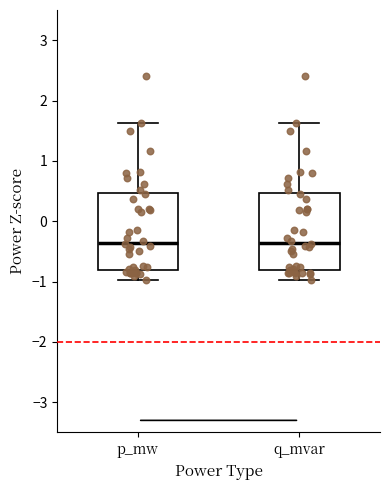

Where does the median line of the box for q_mvar sit on the y-axis? The values are not printed on the chart, so give them approximately, as read against the axis.

-0.4